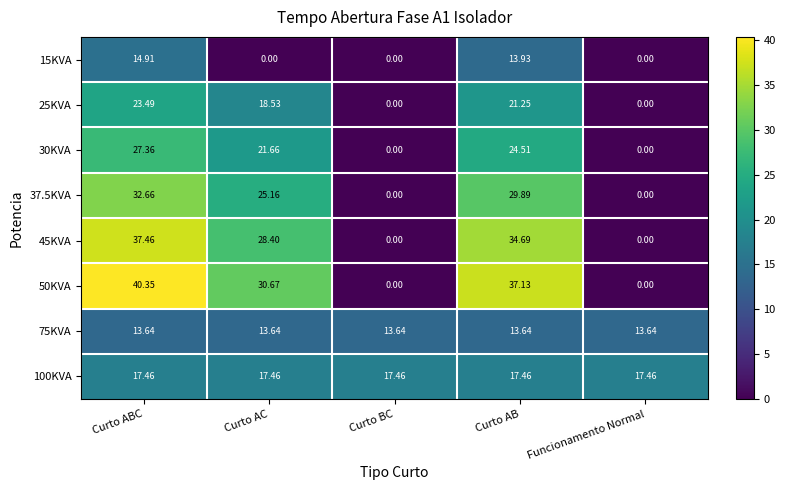

At how many categories does at least one series exceed 40?

1